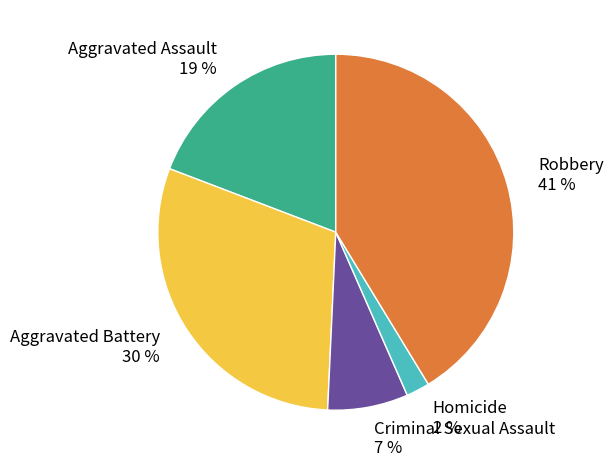

Combined, do Homicide and Aggravated Battery account for over 50%?

No